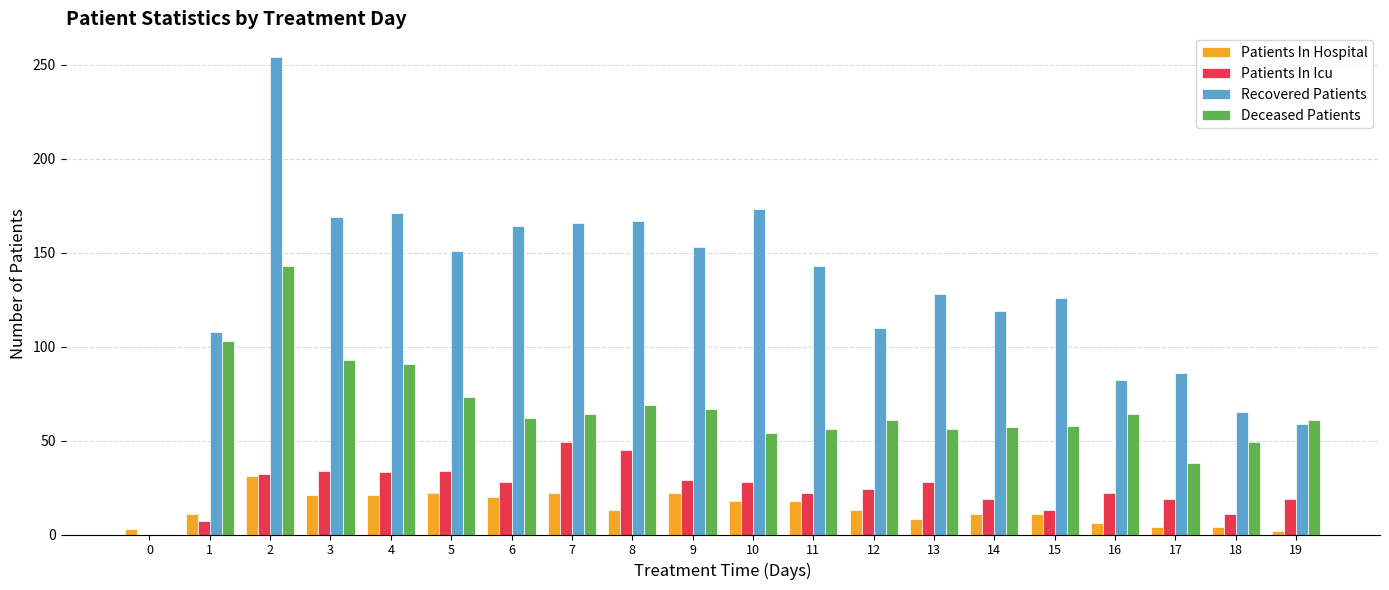

Count the number of data series in this chart.

4